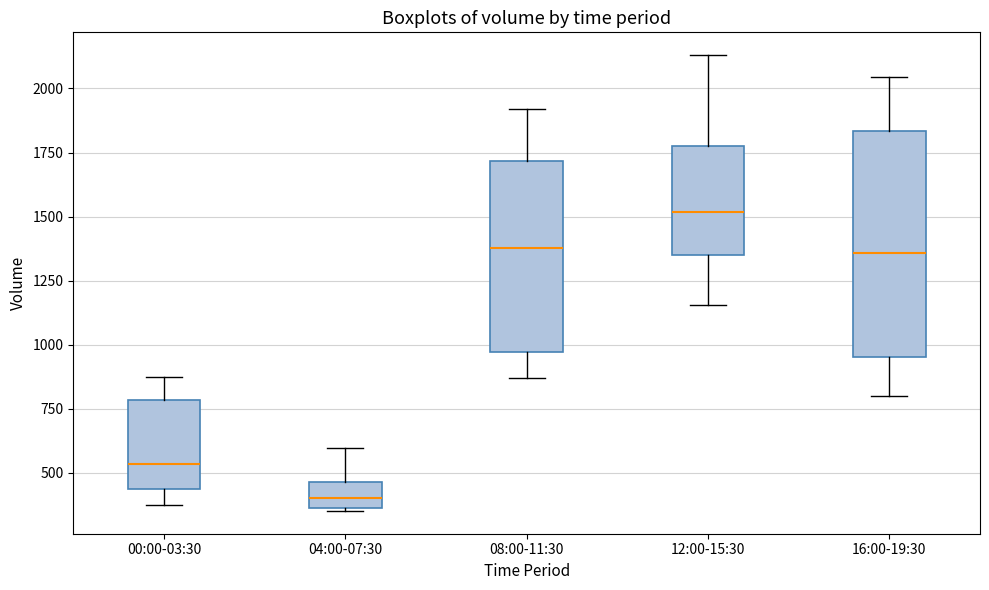

Which box is the tallest, from its lower edge to its upper edge?

16:00-19:30